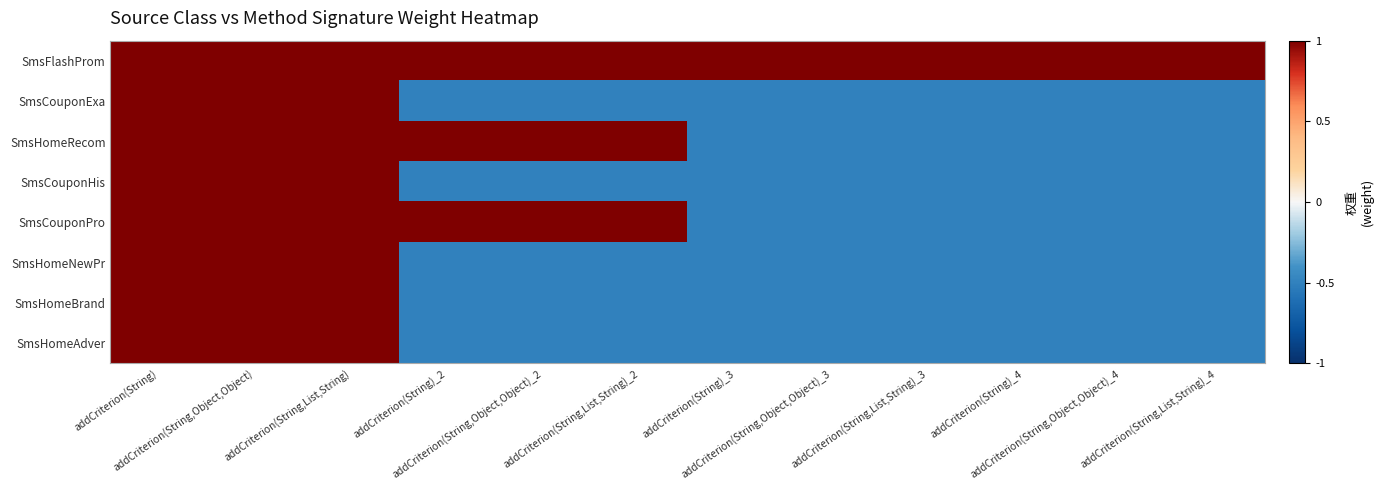

Which has a higher value, addCriterion(String,Object,Object)_4 or addCriterion(String,List,String)?

addCriterion(String,Object,Object)_4